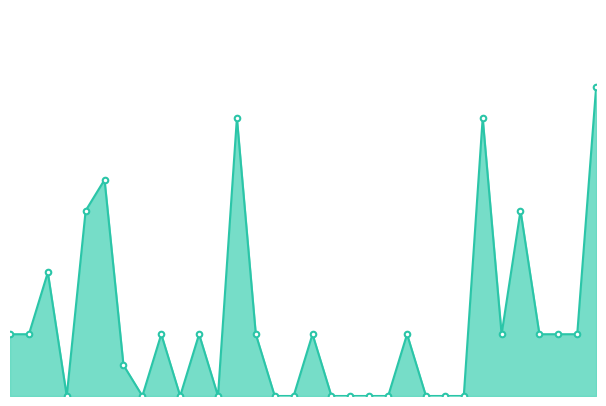

Reading left to right, transcribe all the data shown in this chart.

0=2	1=2	2=4	3=0	4=6	5=7	6=1	7=0	8=2	9=0	10=2	11=0	12=9	13=2	14=0	15=0	16=2	17=0	18=0	19=0	20=0	21=2	22=0	23=0	24=0	25=9	26=2	27=6	28=2	29=2	30=2	31=10